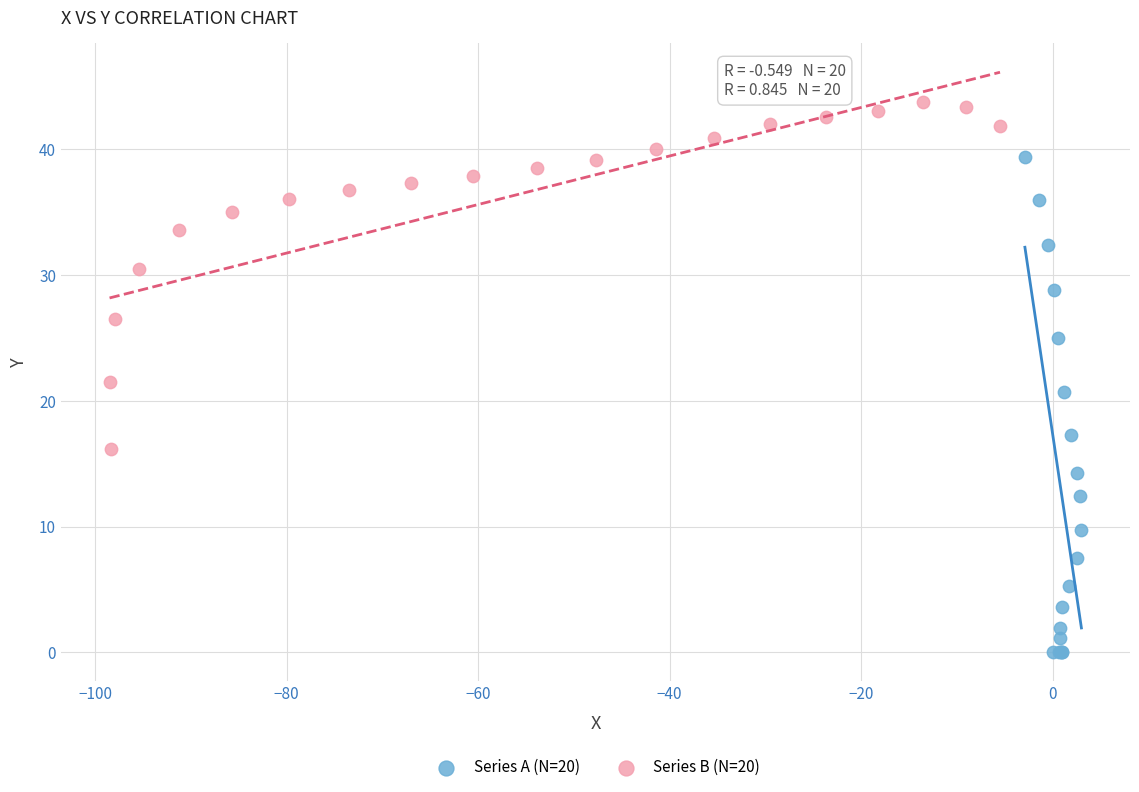

Which series has the largest Y range (max minus min)?

Series A (N=20)